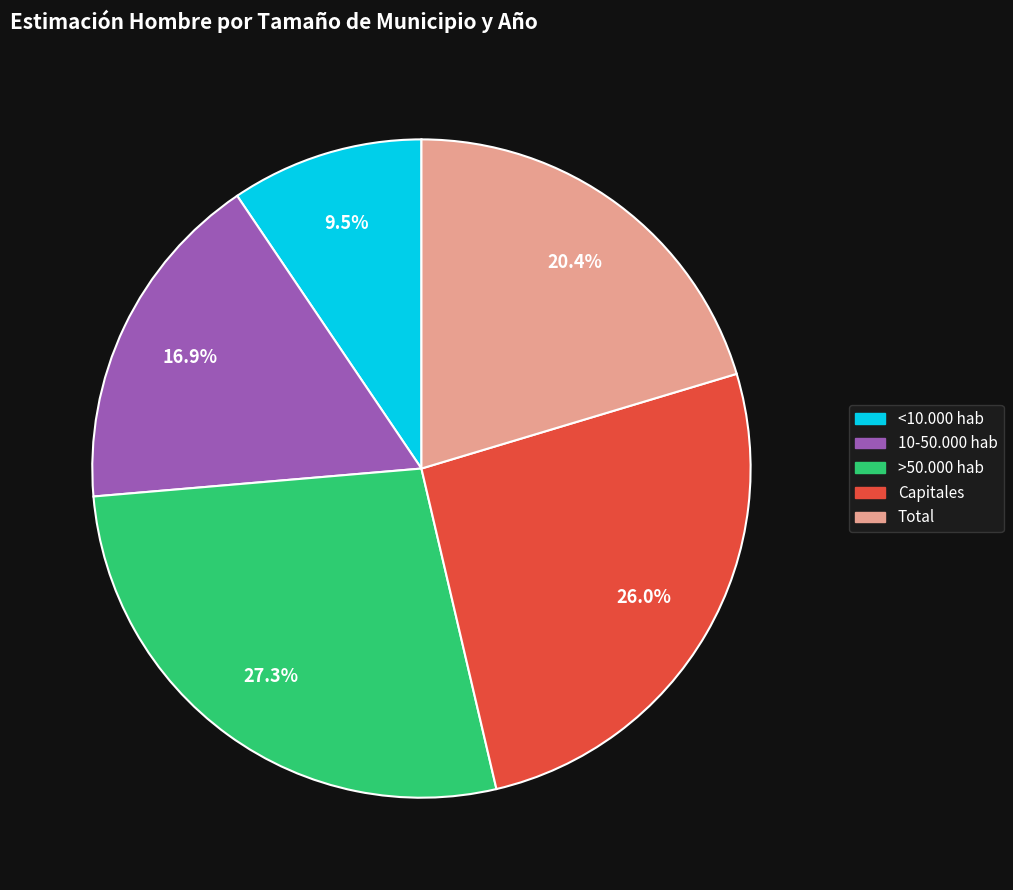

Rank the categories by value from highest to lowest.

>50.000 hab, Capitales, Total, 10-50.000 hab, <10.000 hab